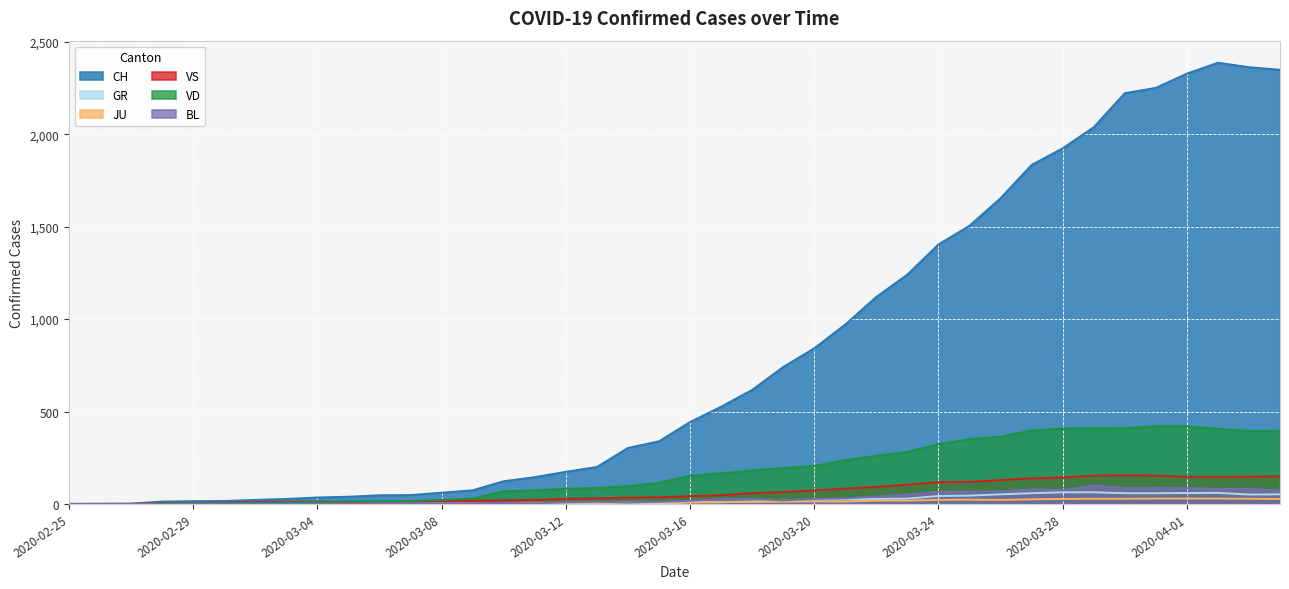

What are all the series names shown in the legend?

CH, GR, JU, VS, VD, BL